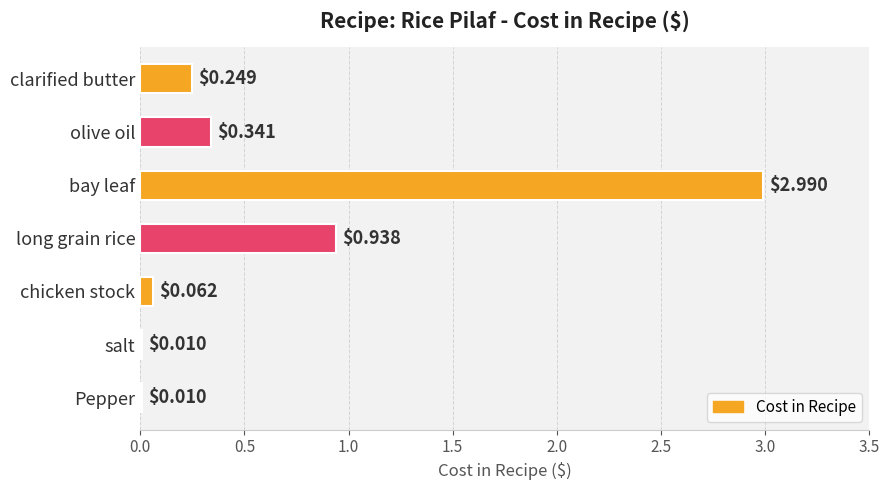

At which label is the value closest to 1?

long grain rice